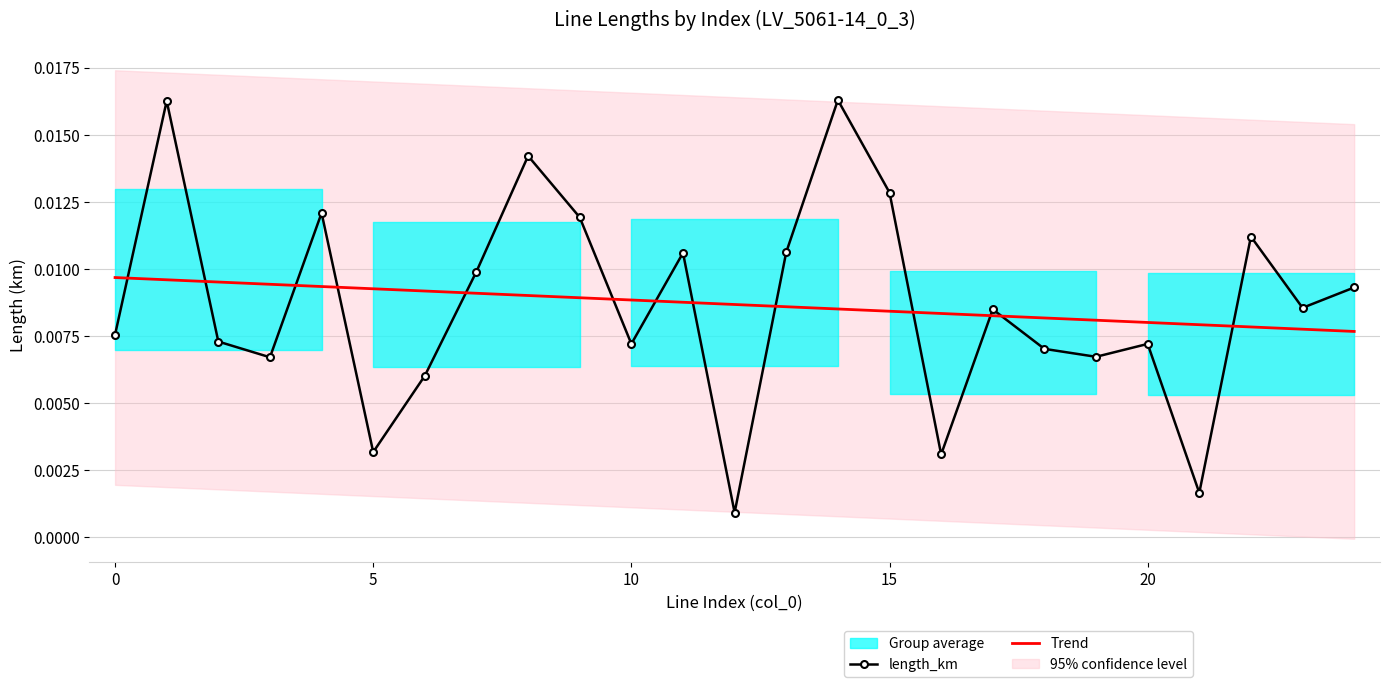

Which series has the largest range (max minus min)?

length_km